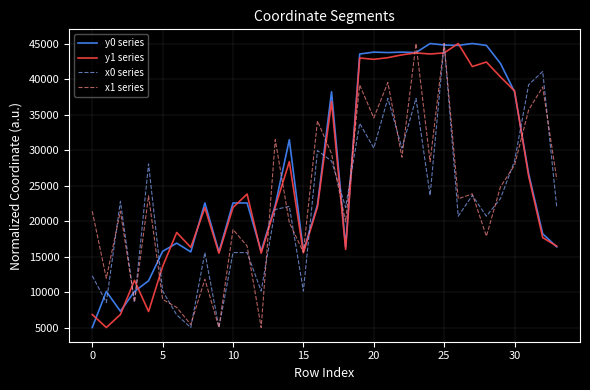

What is the greatest value displayed?

45000.0